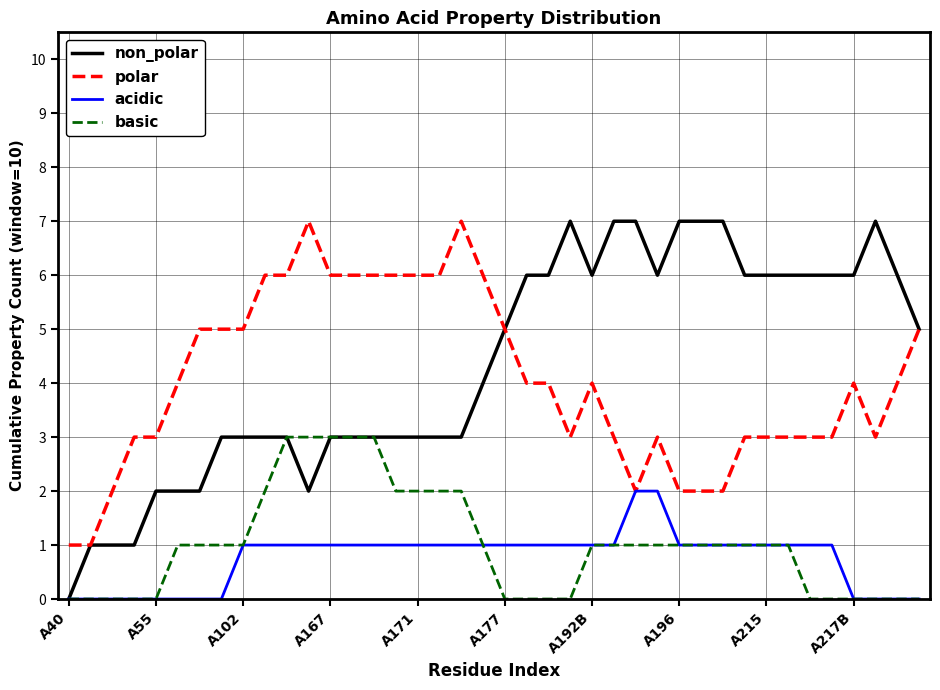

True or false: polar and basic intersect in this chart.

False